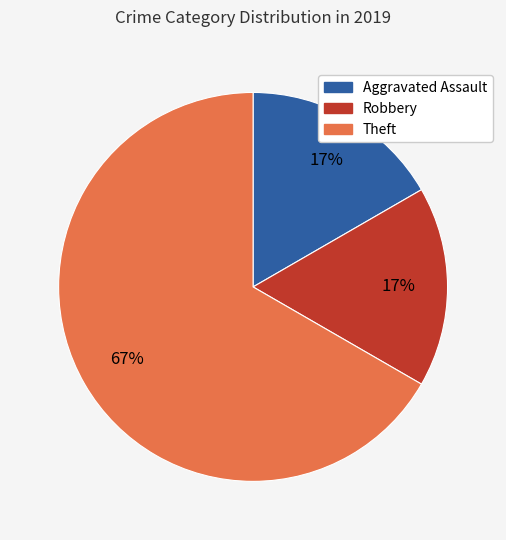

To the nearest percent, what is the difference between the largest and smallest slice percentages?

50%